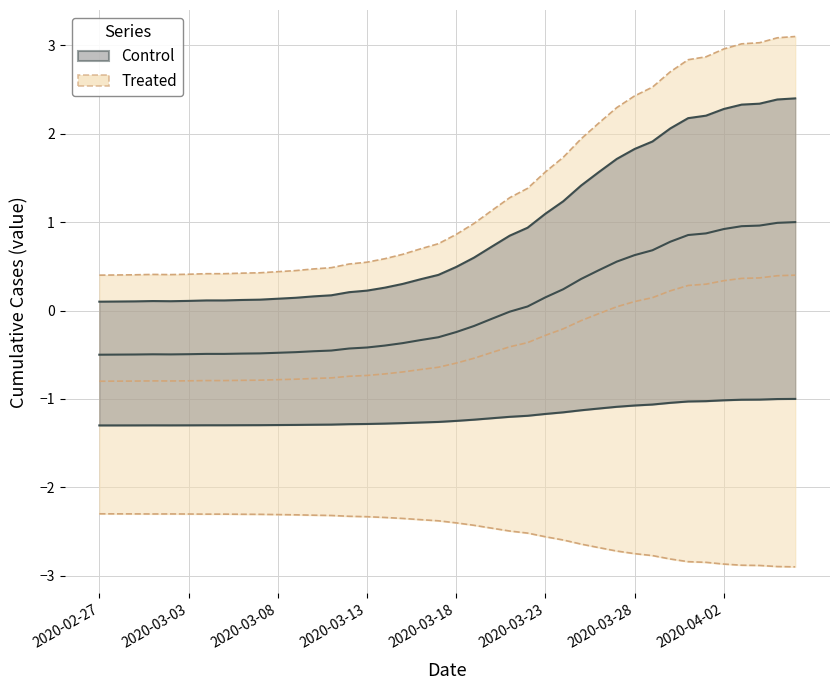

What is the label of the 35th point from the right?

2020-03-03